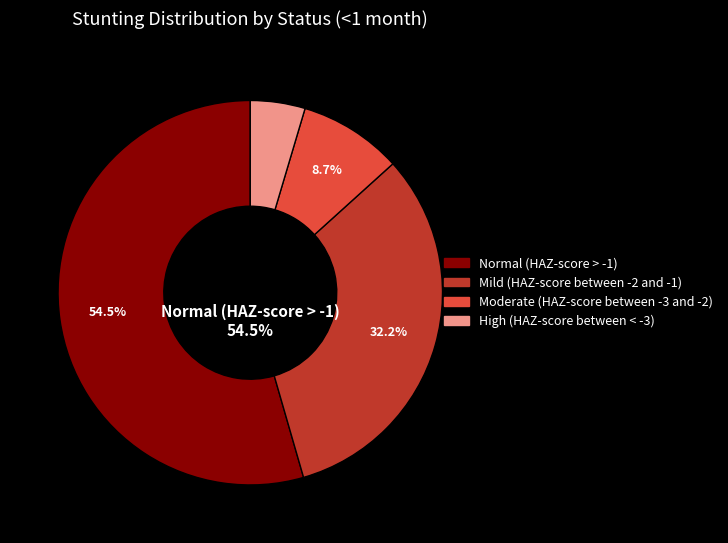

Count the number of slices in the pie.

4